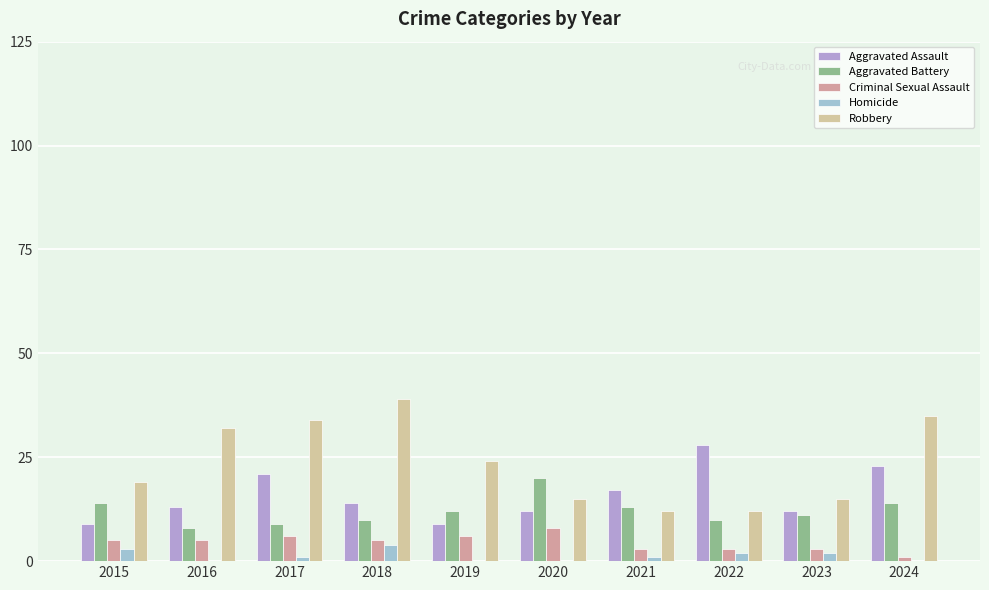

How many data points does each series have?

10